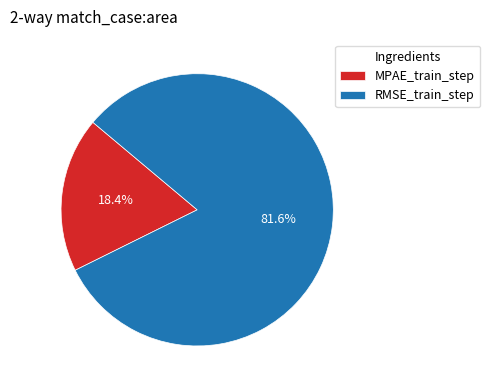

True or false: RMSE_train_step accounts for 89% of the total.

False